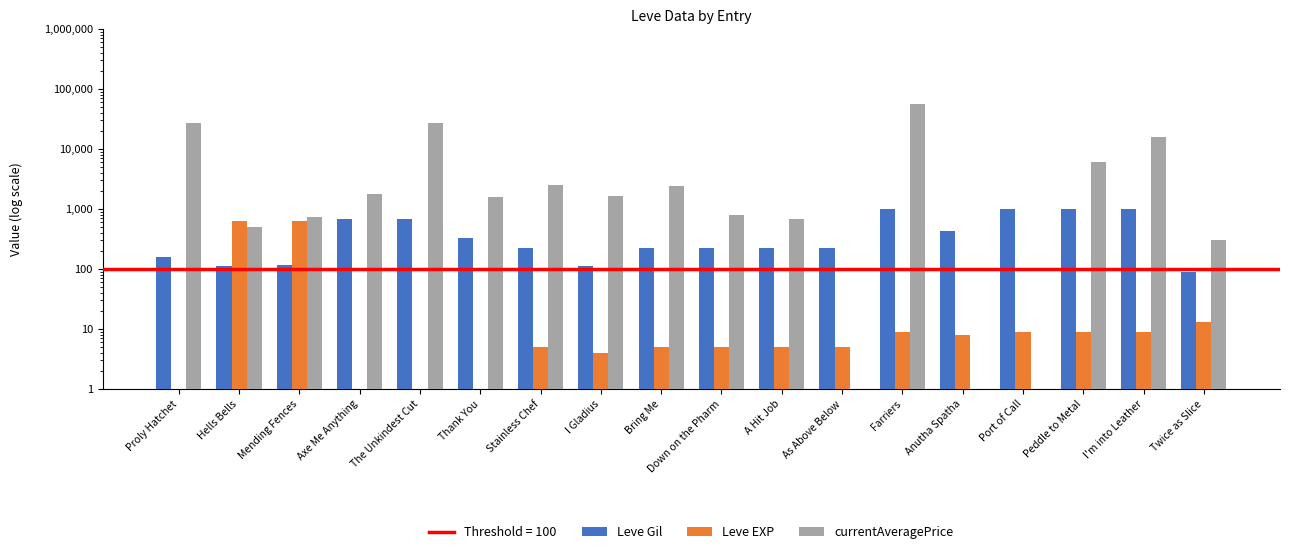

Does the chart contain any negative values?

No